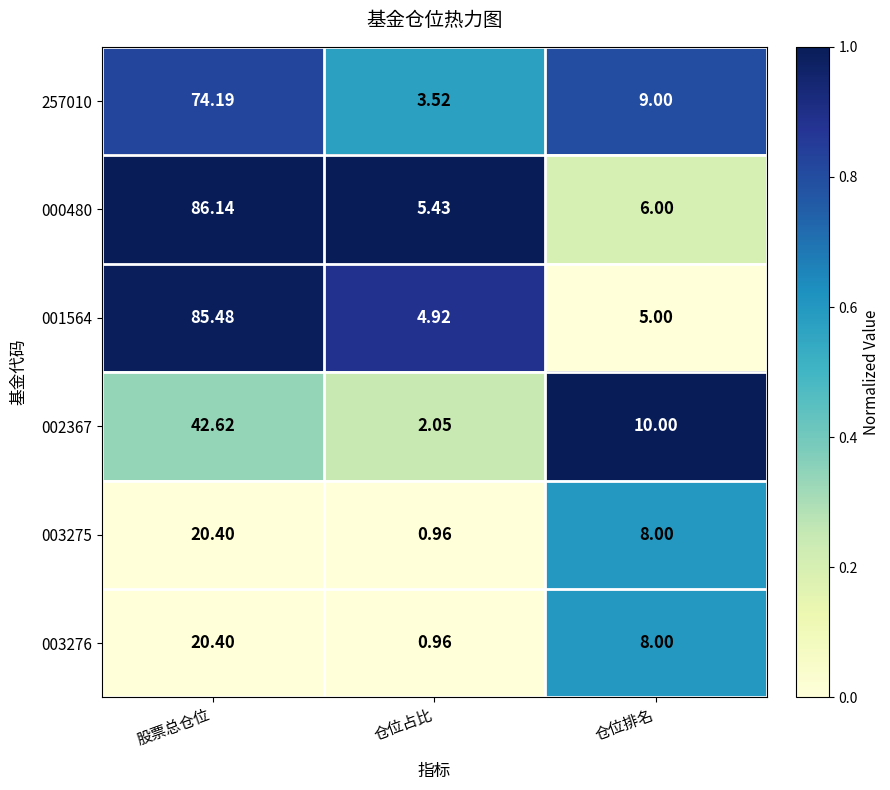

How many data points in 003276 are less than 8?

1